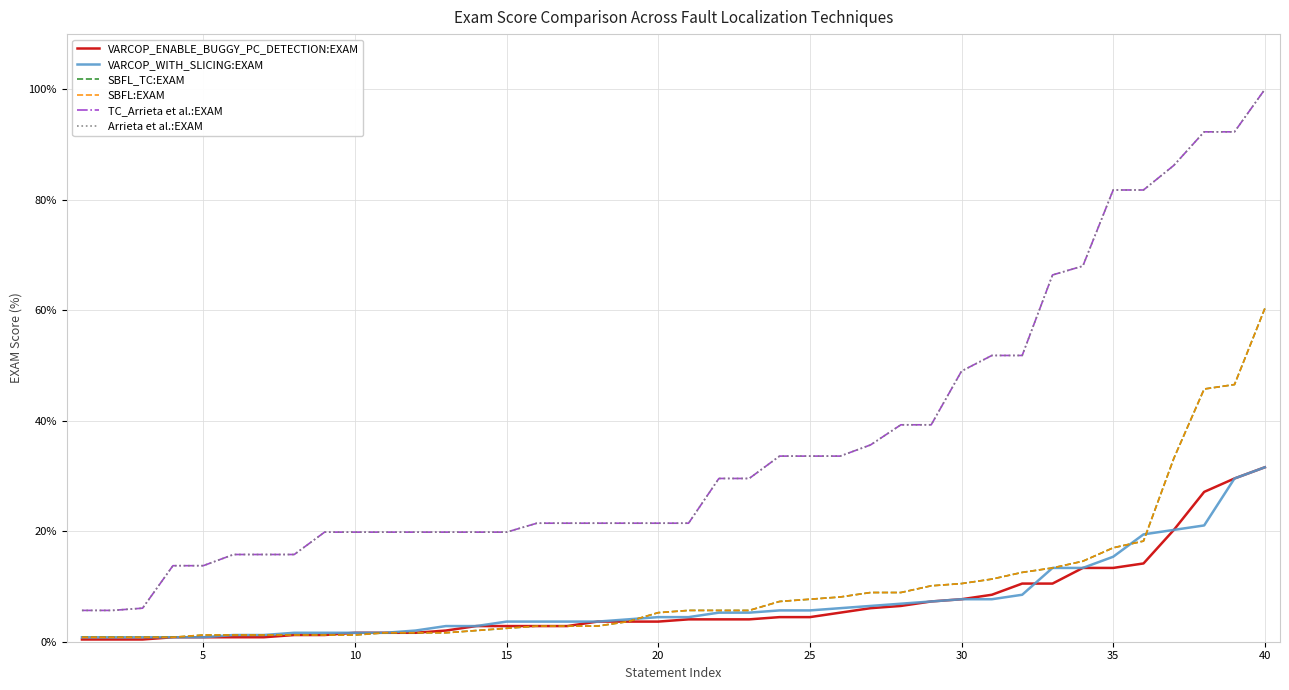

Does the chart have visible grid lines?

Yes